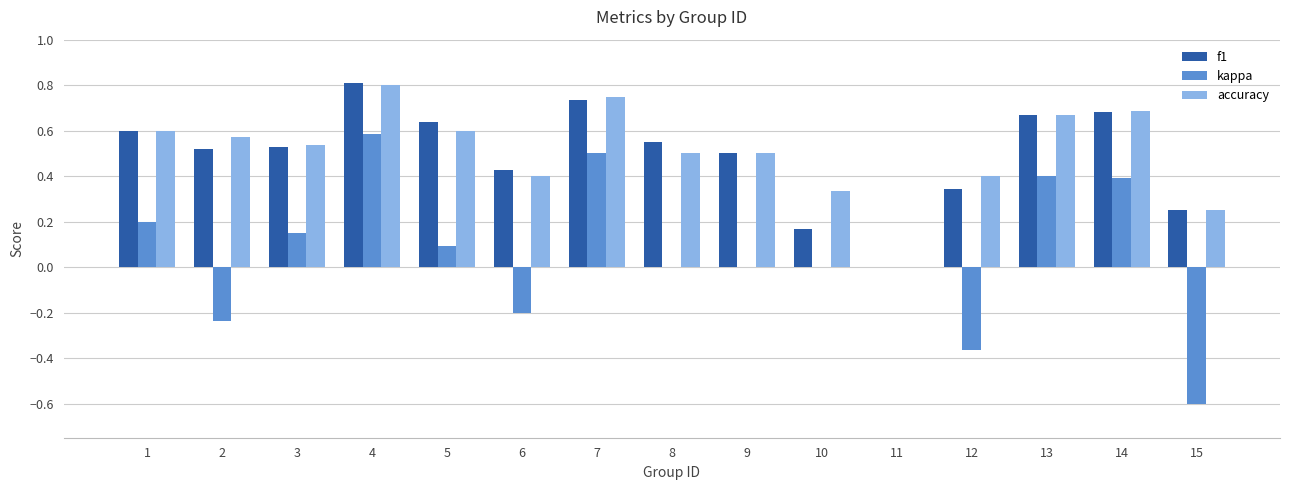

What is the sum of all accuracy values?

7.6